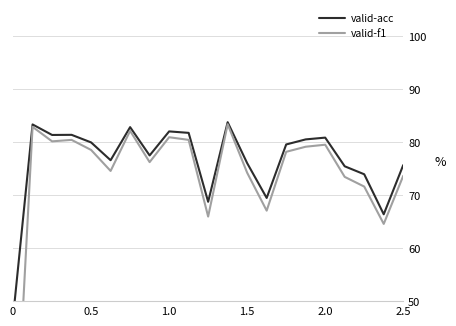

Is it true that valid-acc equals 1.2 at 15?

False